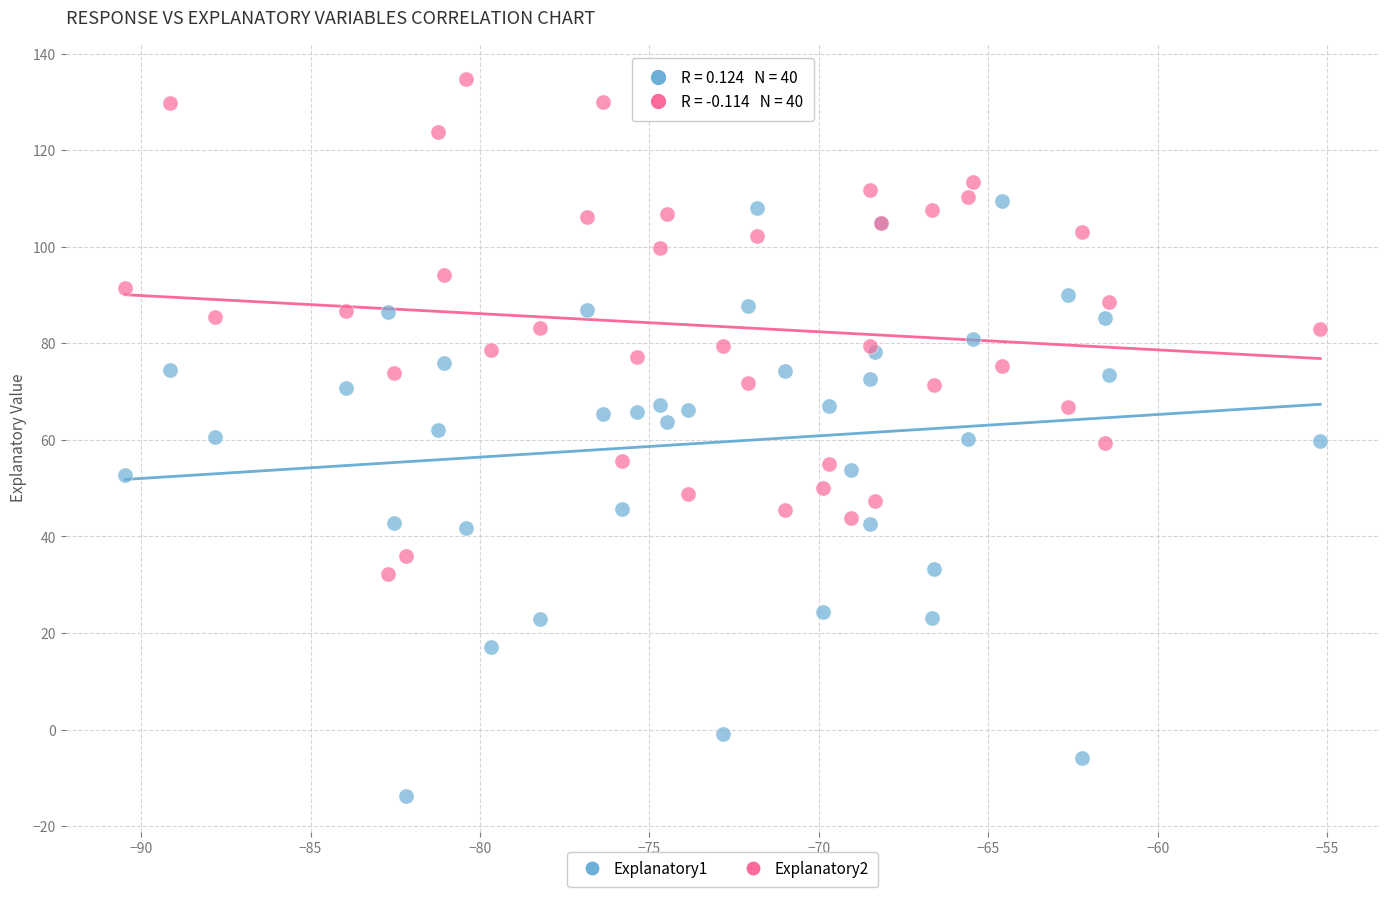

Which series reaches the minimum Y coordinate?

Explanatory1